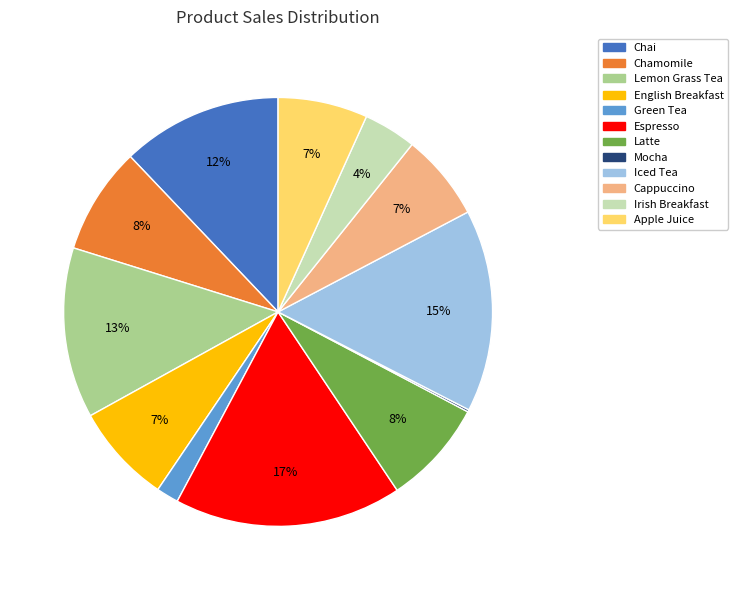

What is the ratio of the value at Latte to the value at English Breakfast?

1.1